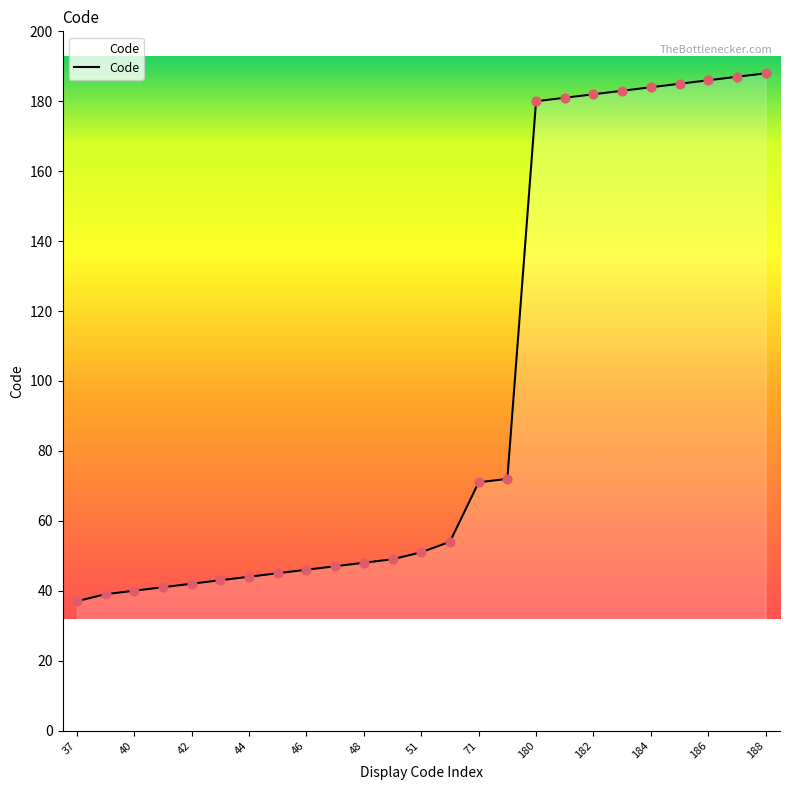

What is the difference between the maximum and minimum values?

151